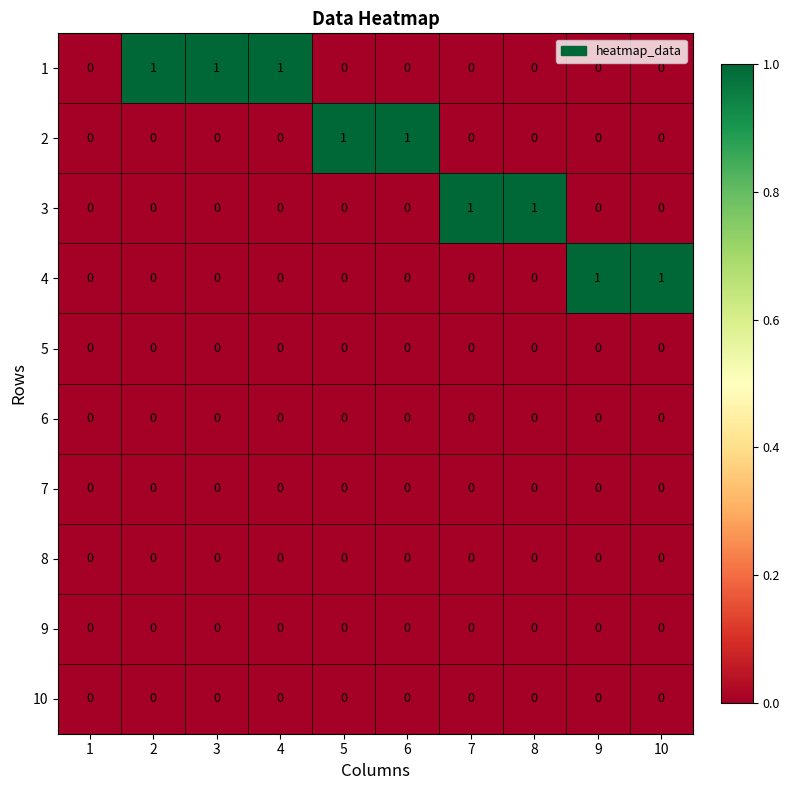

The 7 series shows 0 at 3. True or false?

True